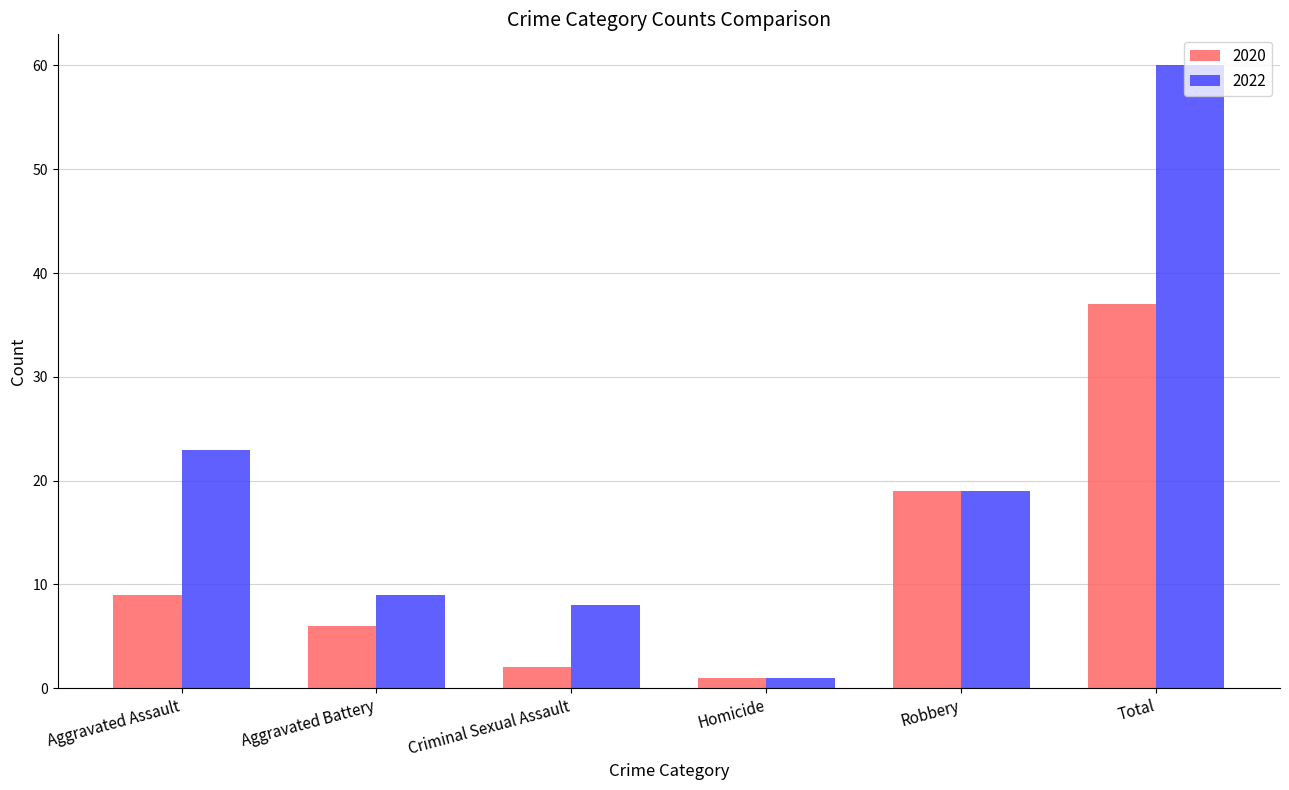

What are all the series names shown in the legend?

2020, 2022